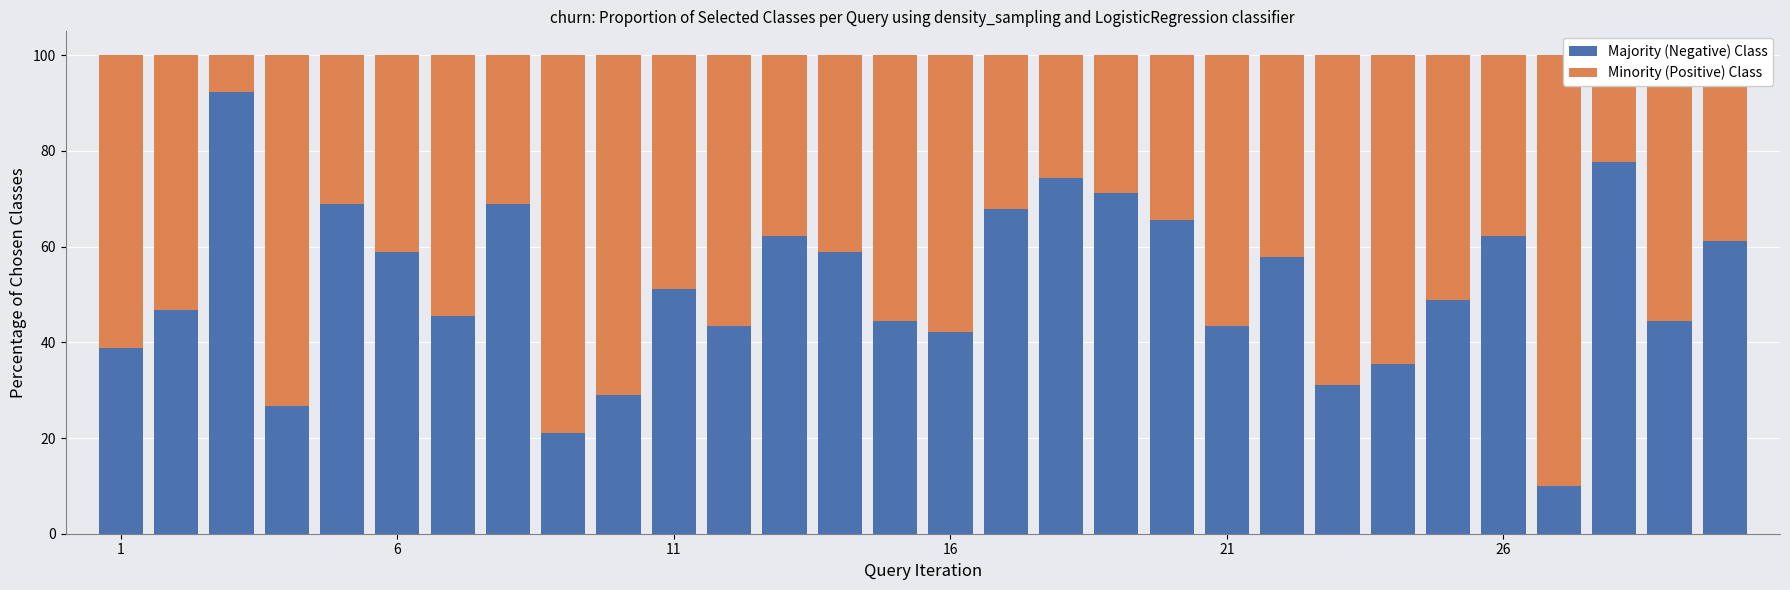

What is the lowest value of the Majority (Negative) Class series?

10.0